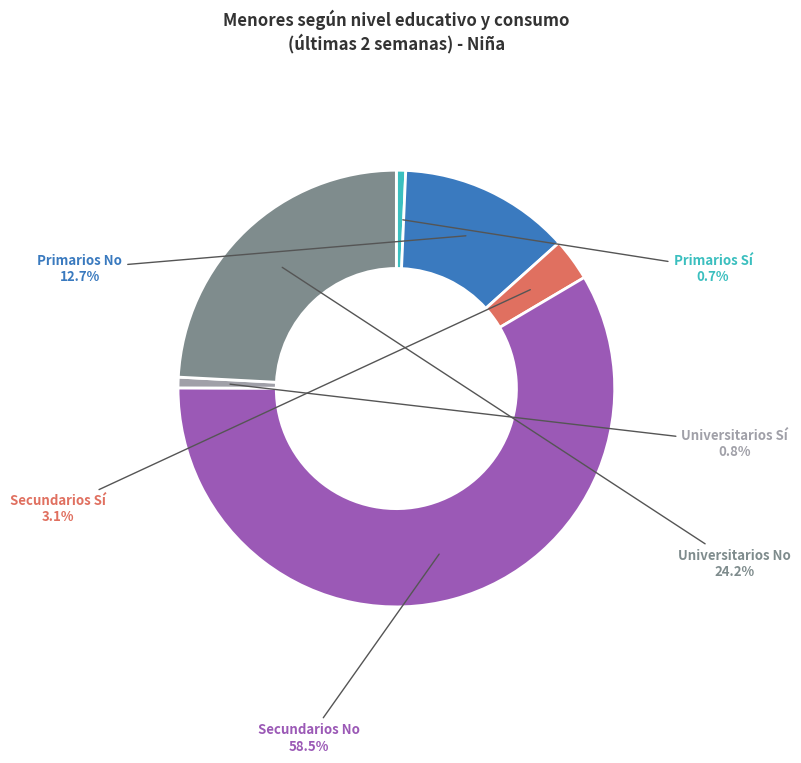

What portion of the pie excludes Universitarios Sí?

99.2%